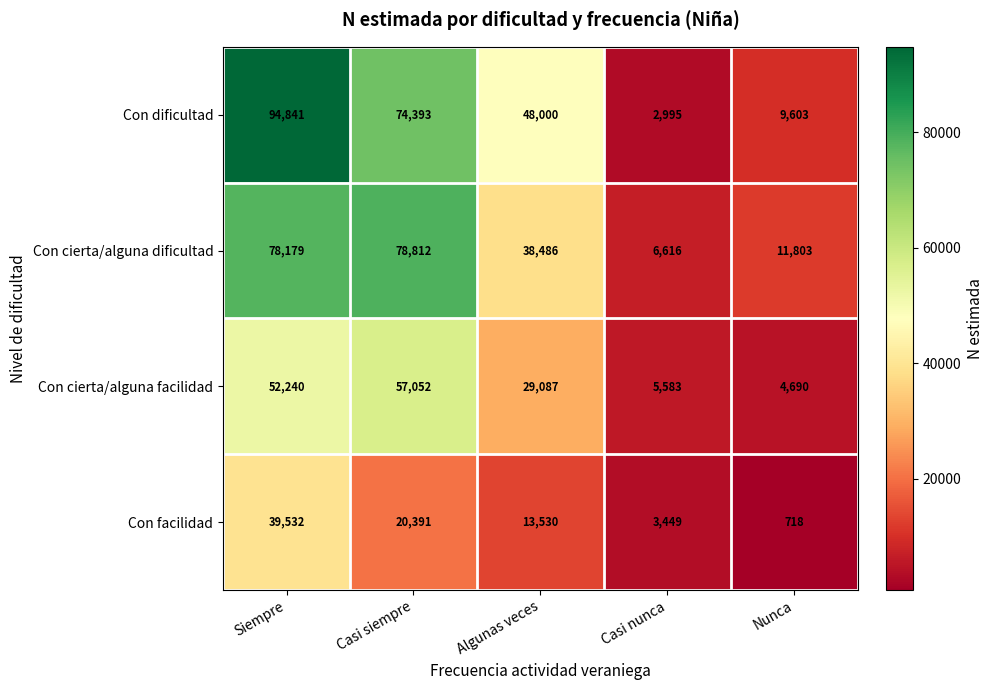

What is the difference between the maximum and second lowest values in the Con facilidad series?

36083